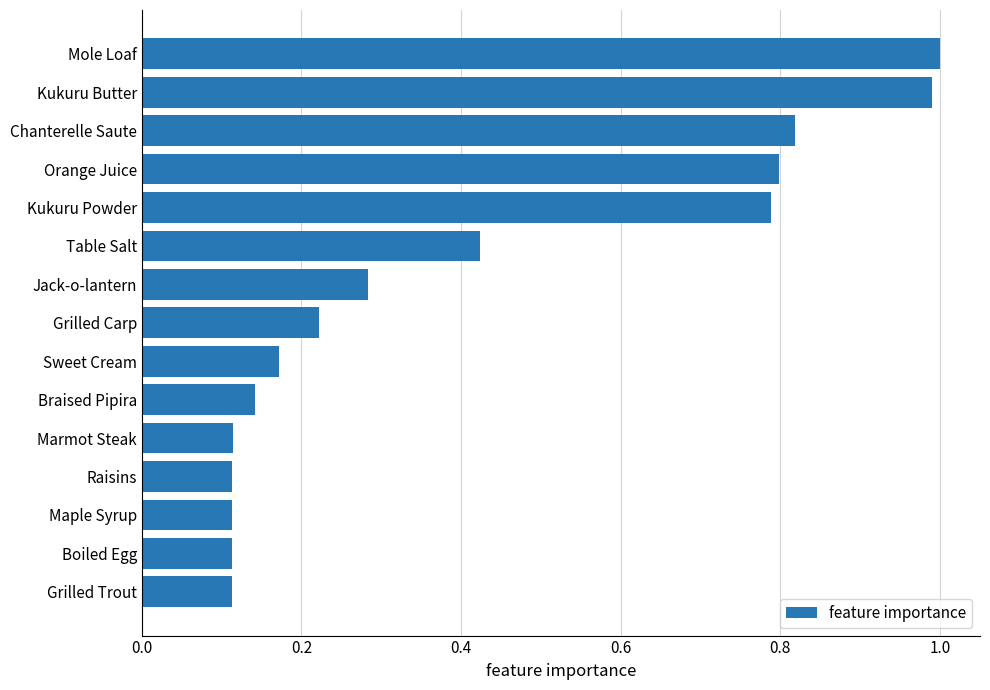

How many categories are shown in the chart?

15